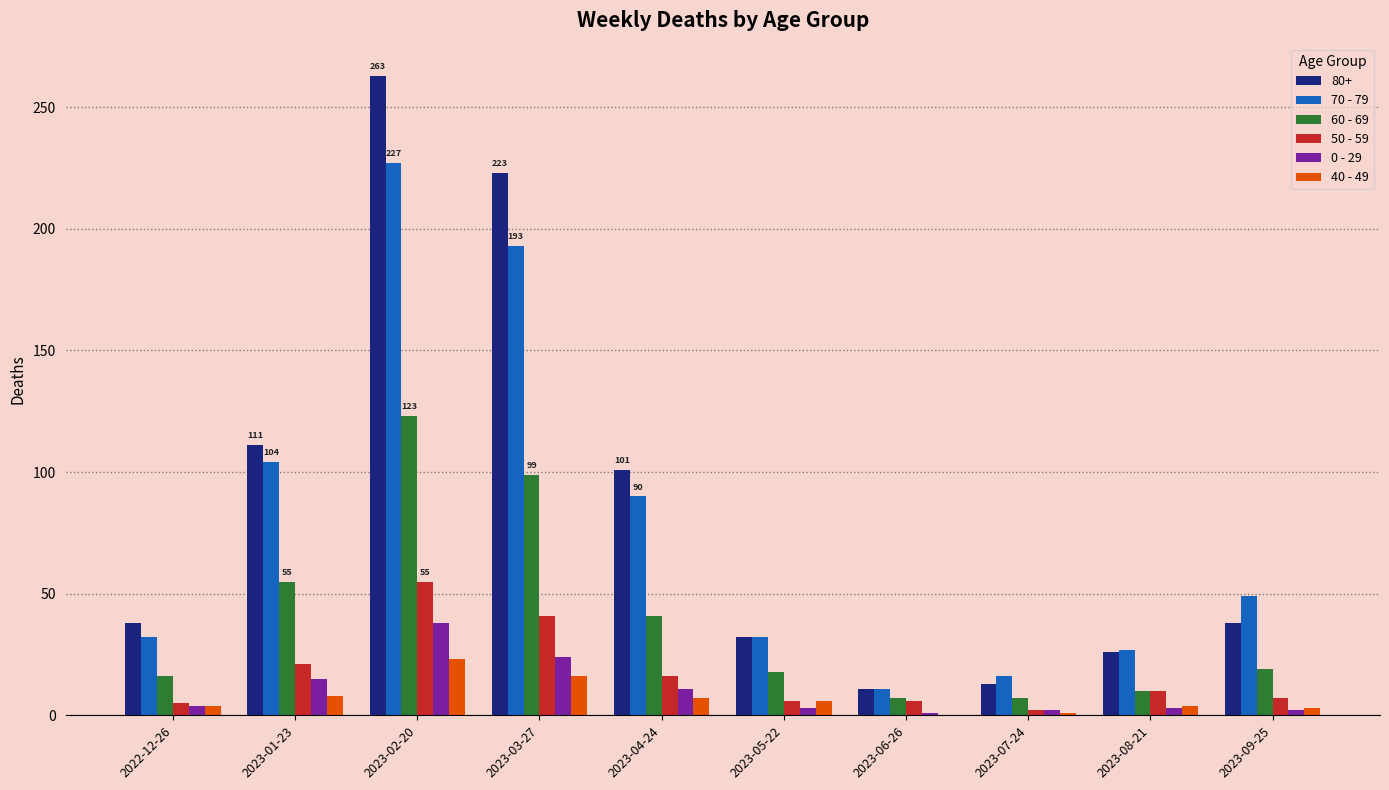

True or false: 0 - 29 has a value of 3 at 2023-08-21.

True